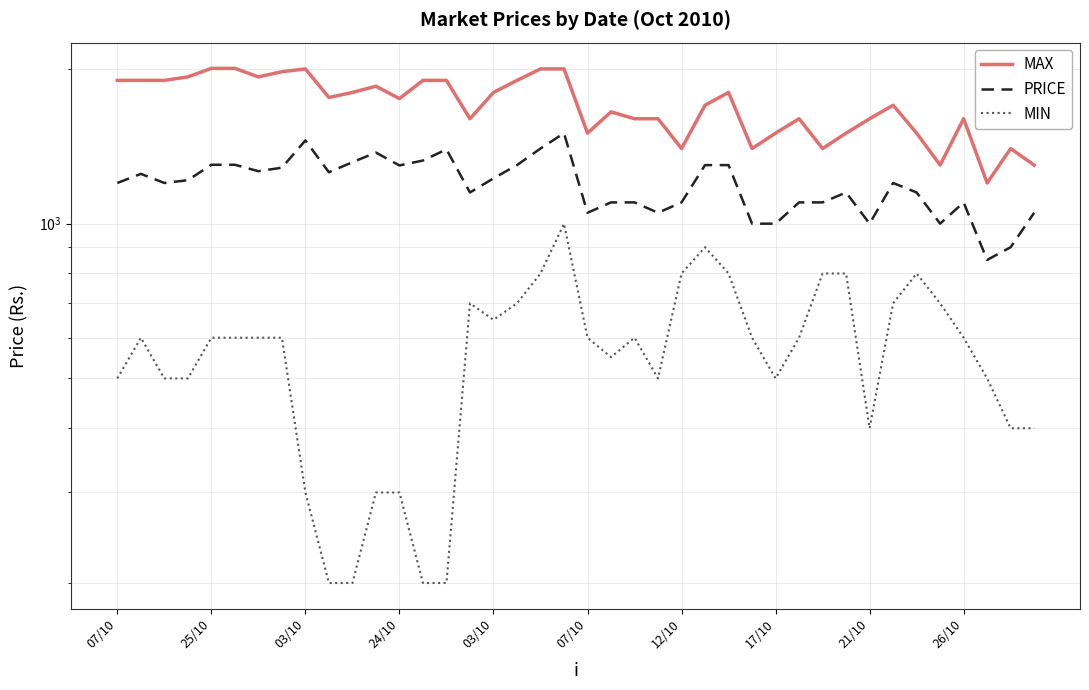

What are all the series names shown in the legend?

MAX, PRICE, MIN